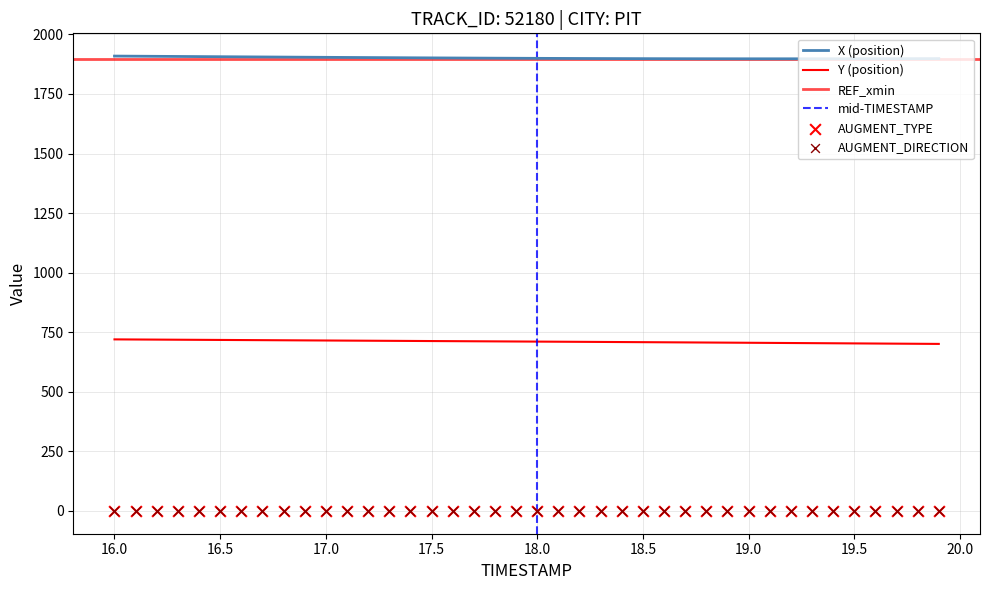

Which series contains the lowest Y value?

Y